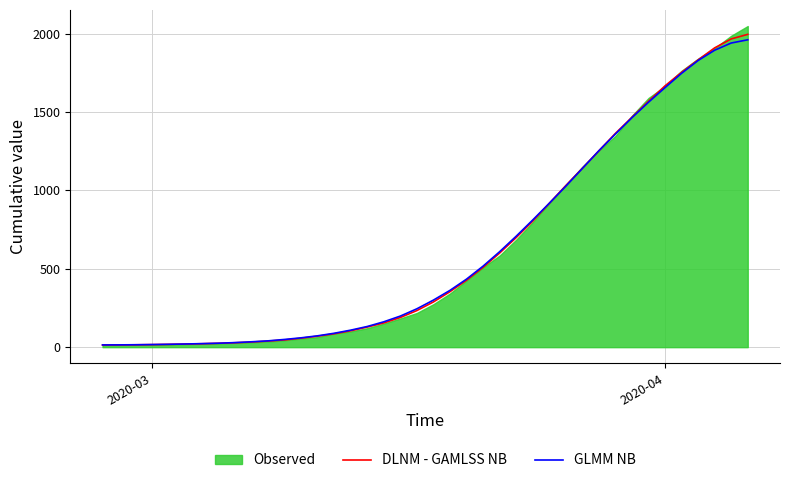

Does the chart have visible grid lines?

Yes